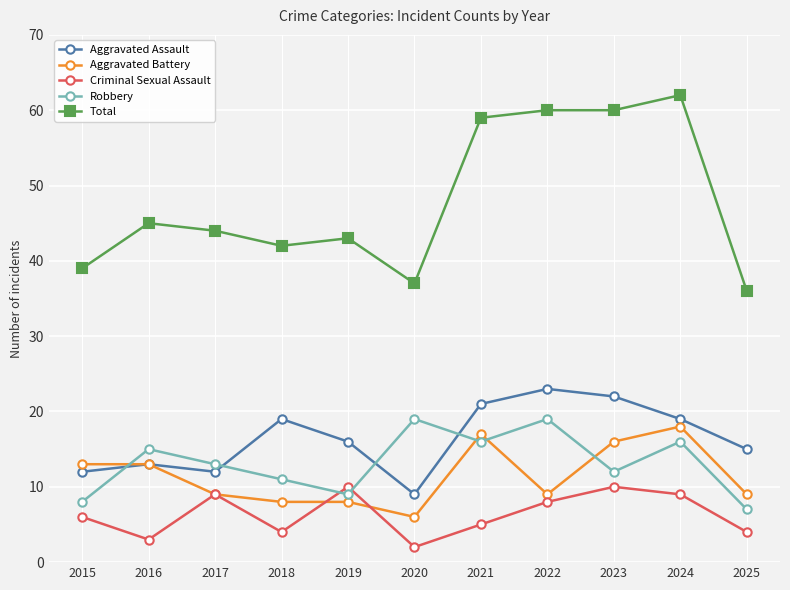

Which series has the largest total across all categories?

Total